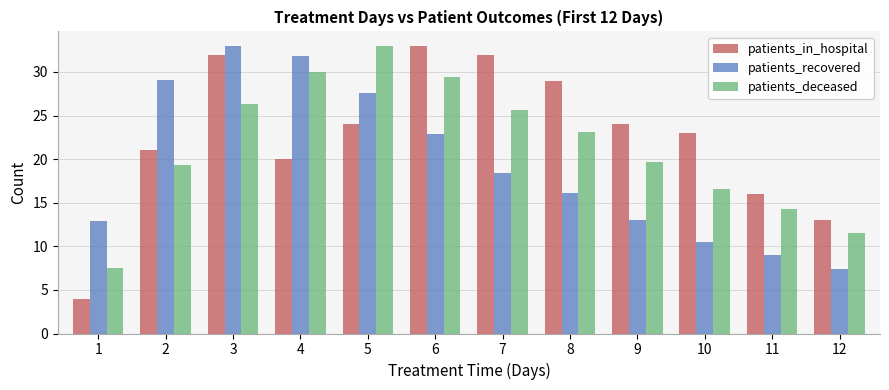

True or false: patients_in_hospital has a value of 44.7 at 3.

False